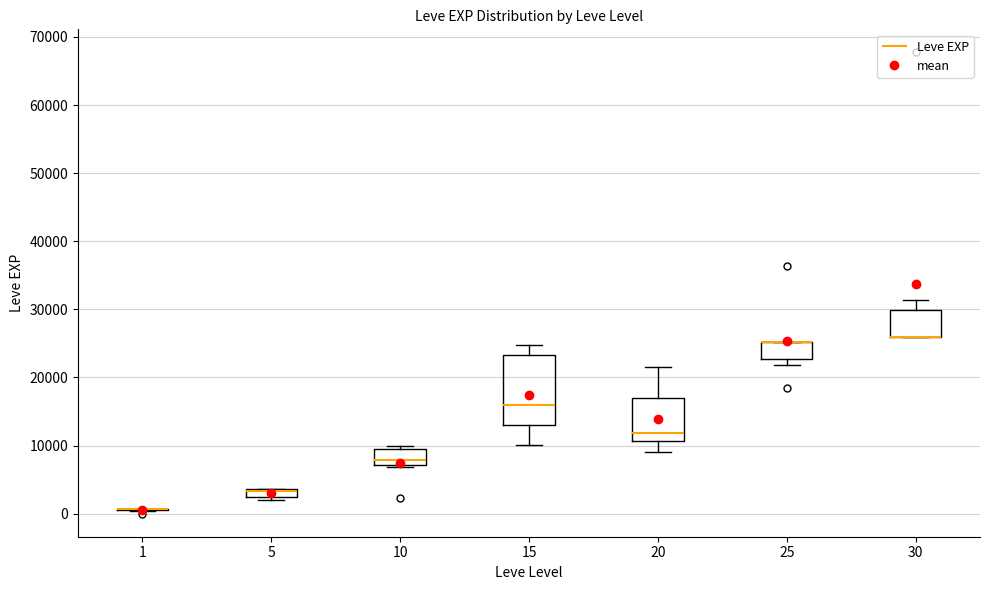

Where is the lower edge of the box at x = 5 on the y-axis? The values are not printed on the chart, so give them approximately, as read against the axis.

2000